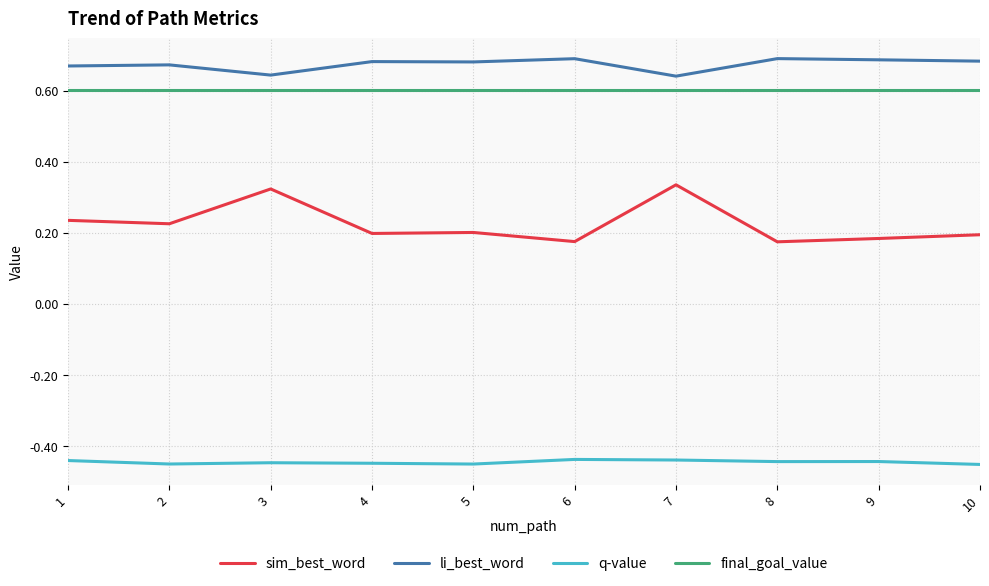

How many lines are shown in the chart?

4